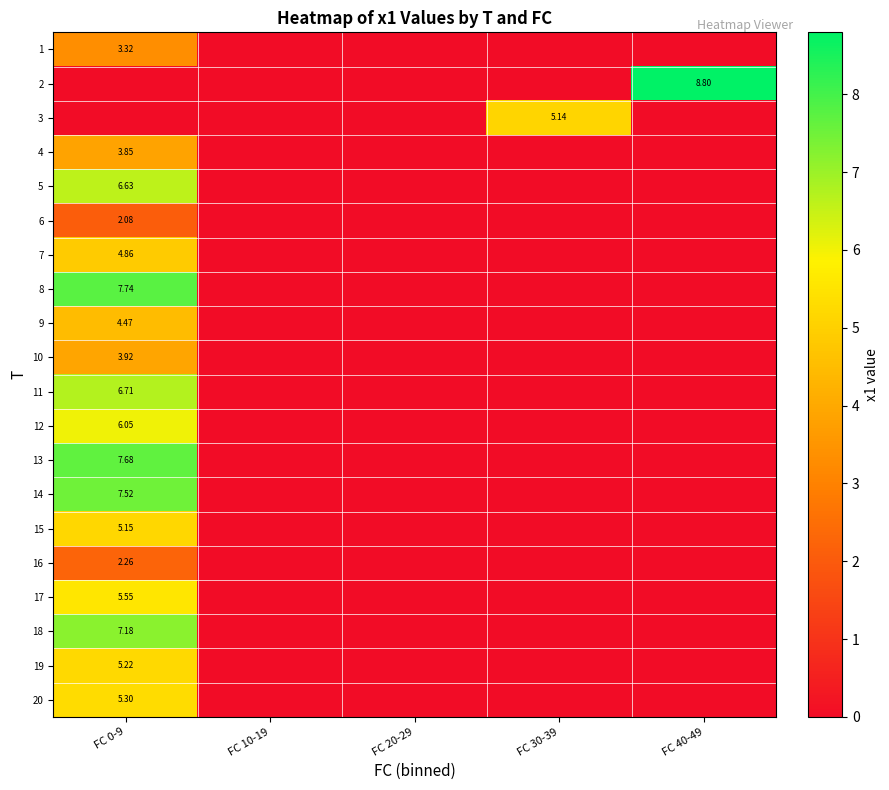

What is the spread (max minus min) of values at FC 30-39?

5.1